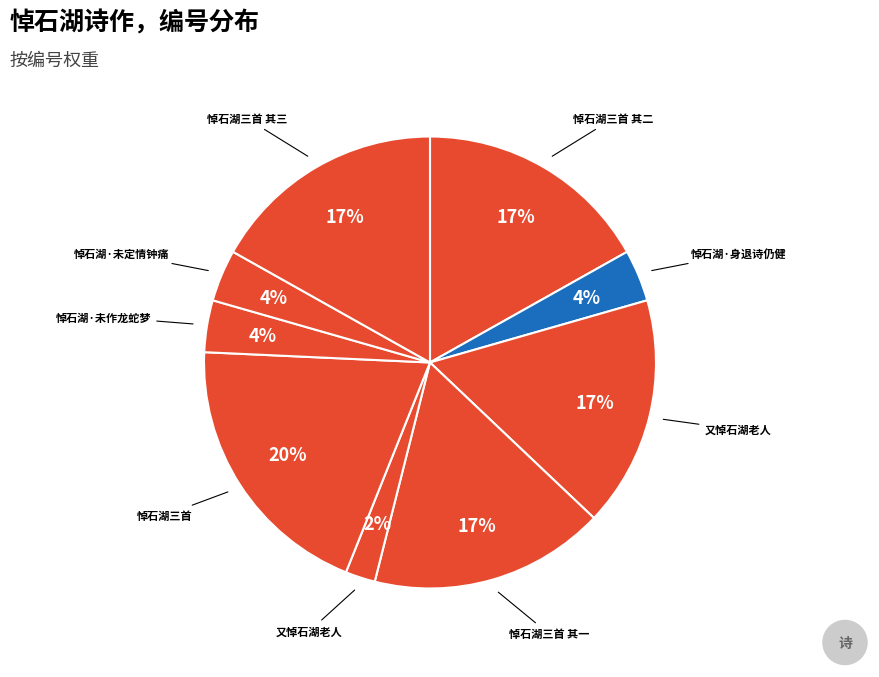

Count the number of slices in the pie.

9